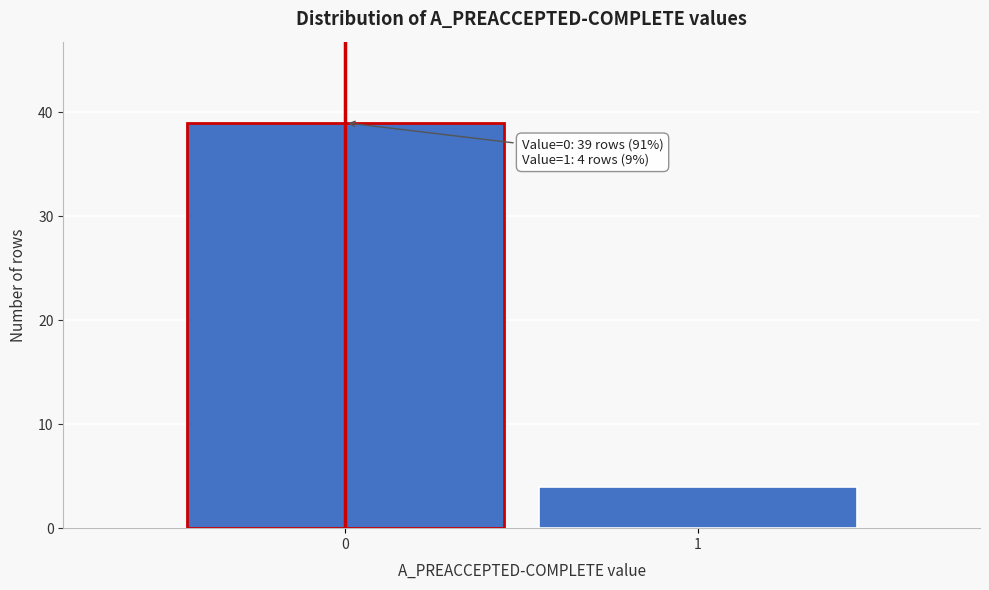

Reading left to right, list all the values displayed in this chart.

39	4